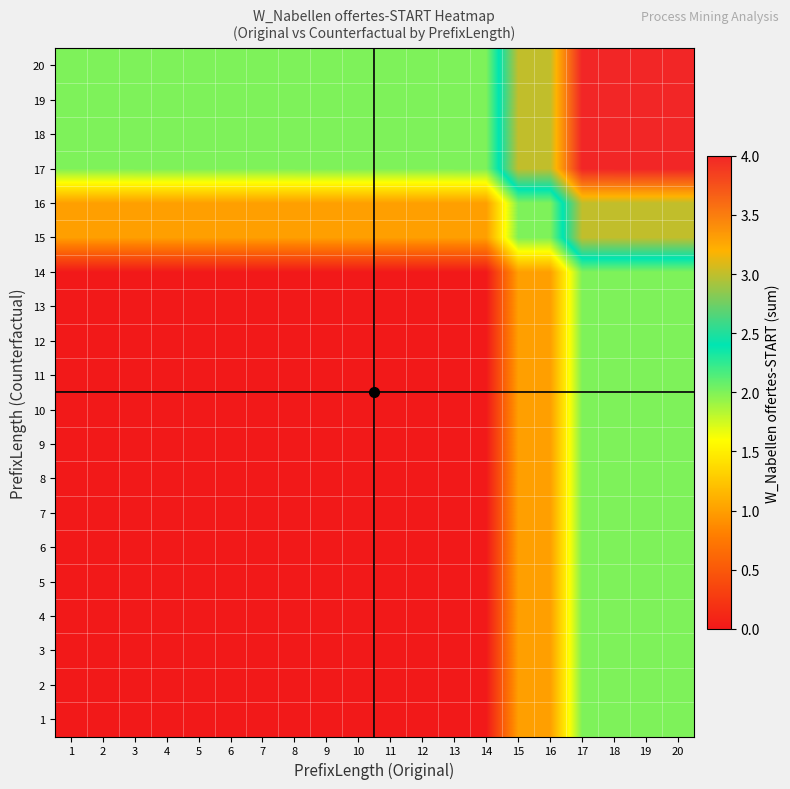

Rank the series by their maximum value, from highest to lowest.

17, 18, 19, 20, 15, 16, 1, 2, 3, 4, 5, 6, 7, 8, 9, 10, 11, 12, 13, 14